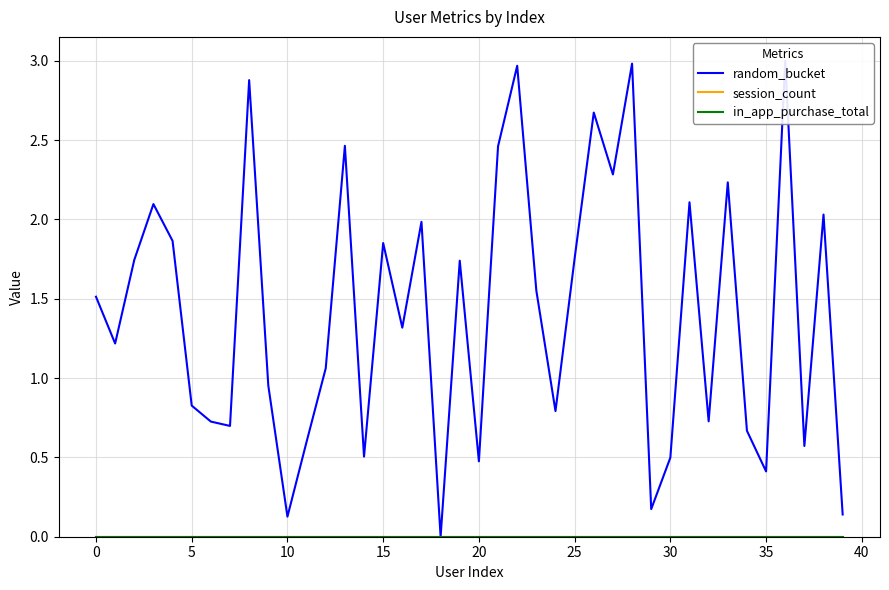

Count the number of categories in the chart.

40